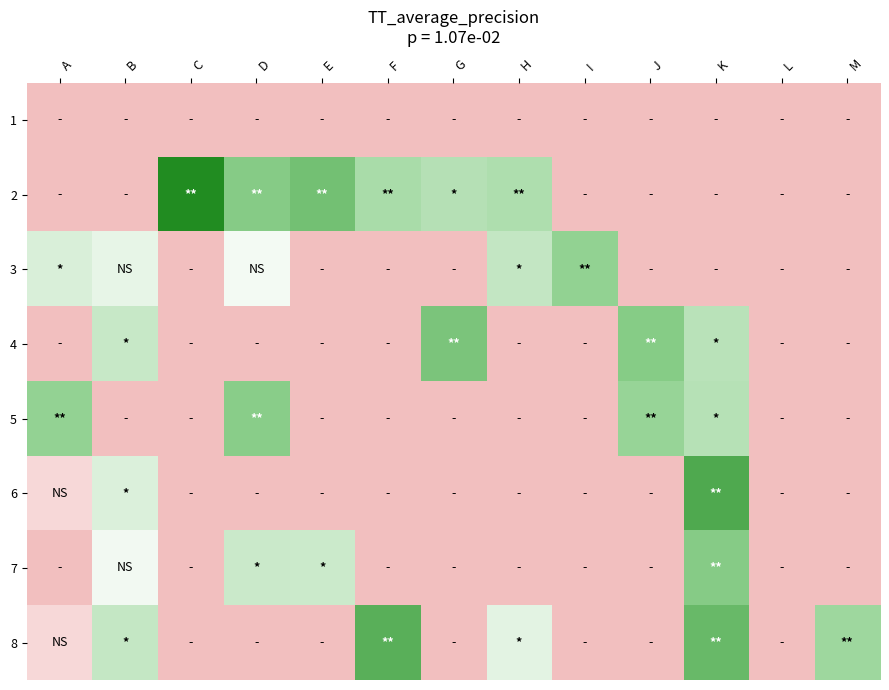

What is the total value across all series at H?

31.8